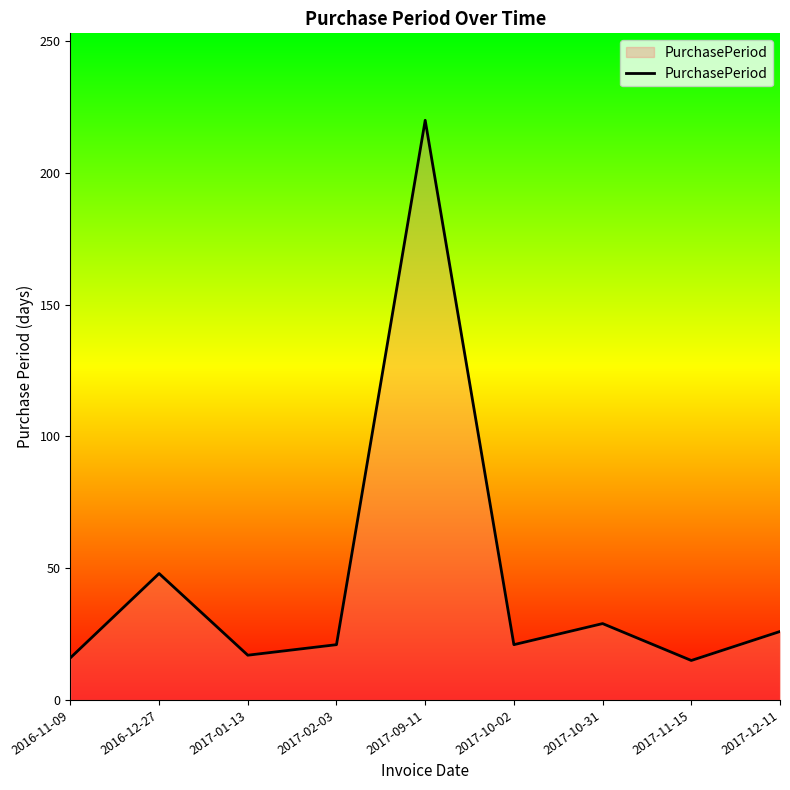

At which category does the data reach its first local valley?

2017-01-13